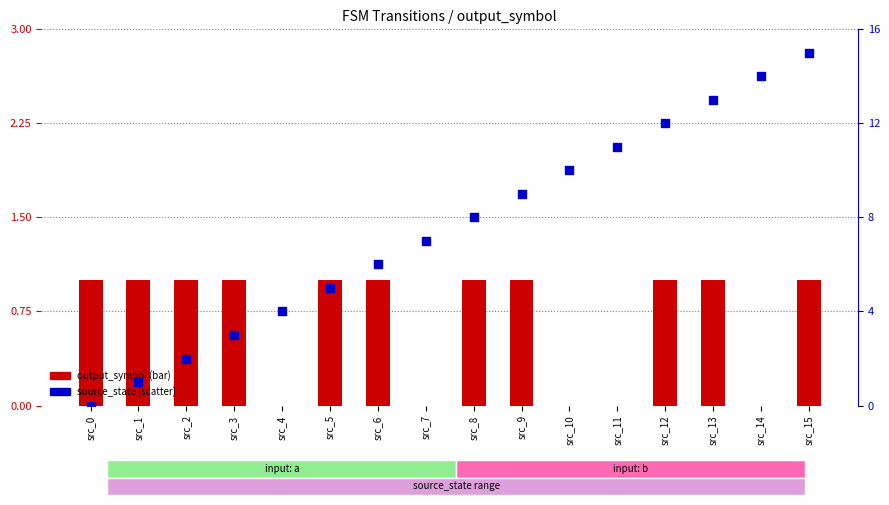

Which series reaches the maximum Y coordinate?

source_state (scatter)